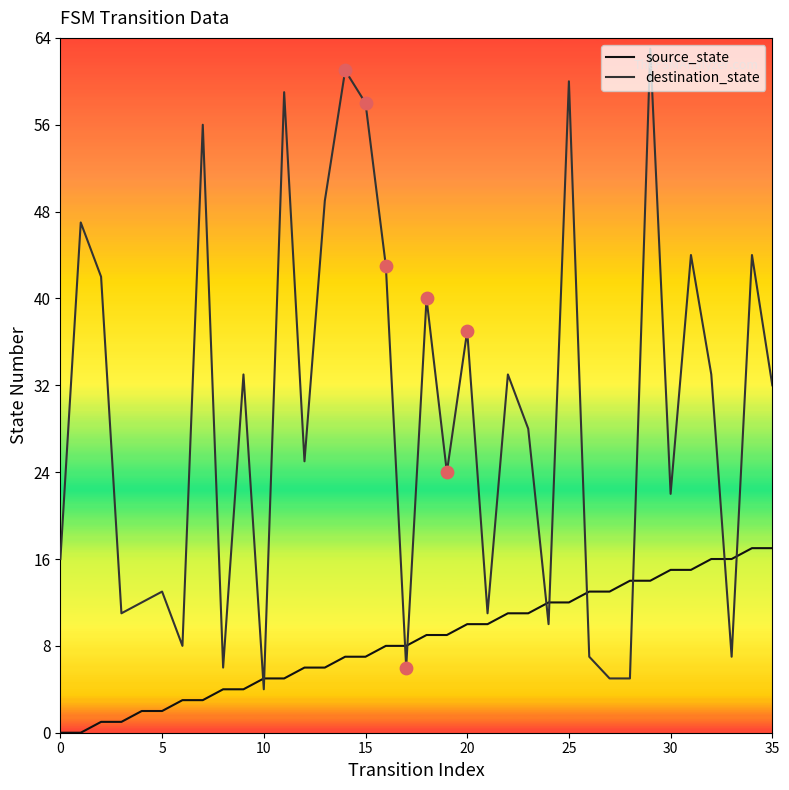

What are all the series names shown in the legend?

source_state, destination_state